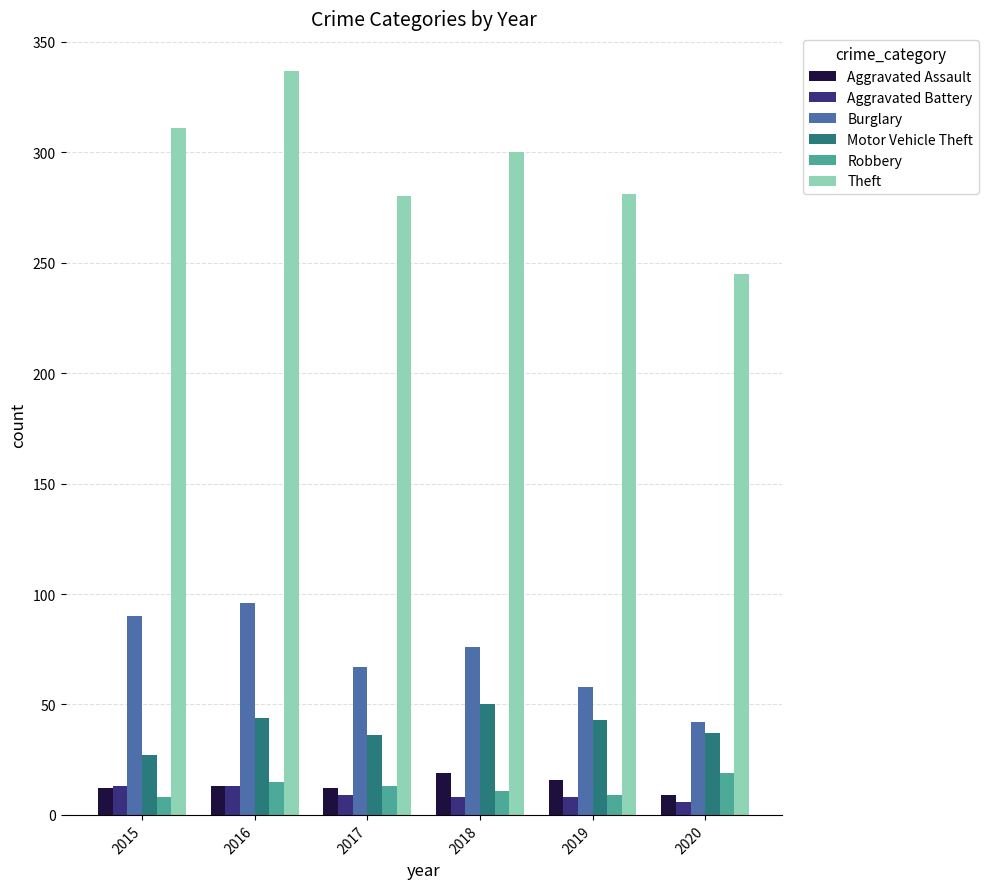

What is the maximum value for Aggravated Battery?

13